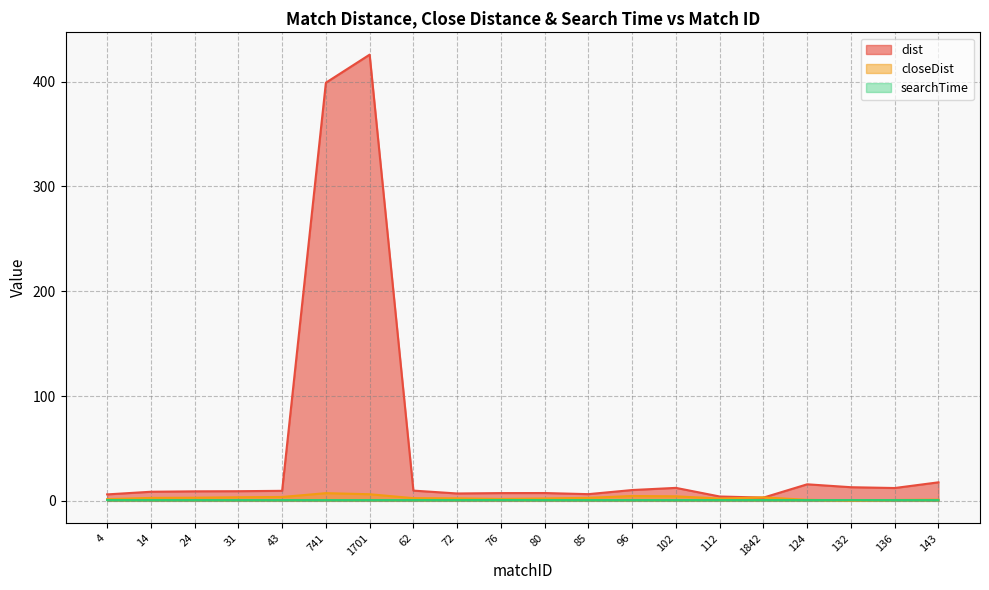

Which series has the largest total across all categories?

dist